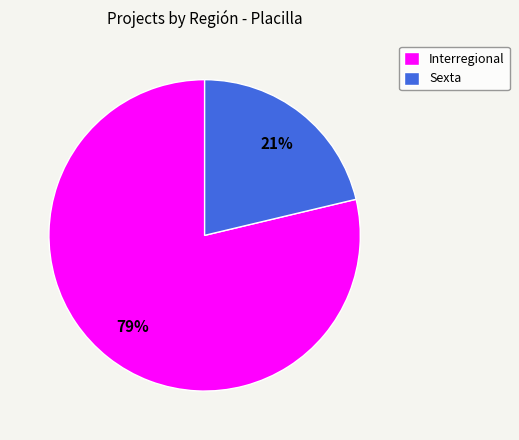

Which category accounts for the majority?

Interregional